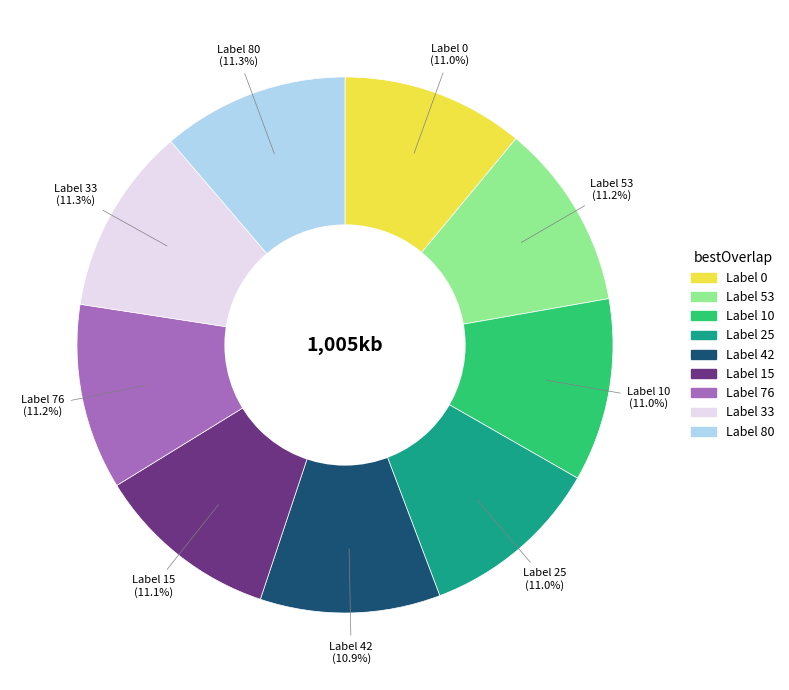

Does any single category account for the majority?

No